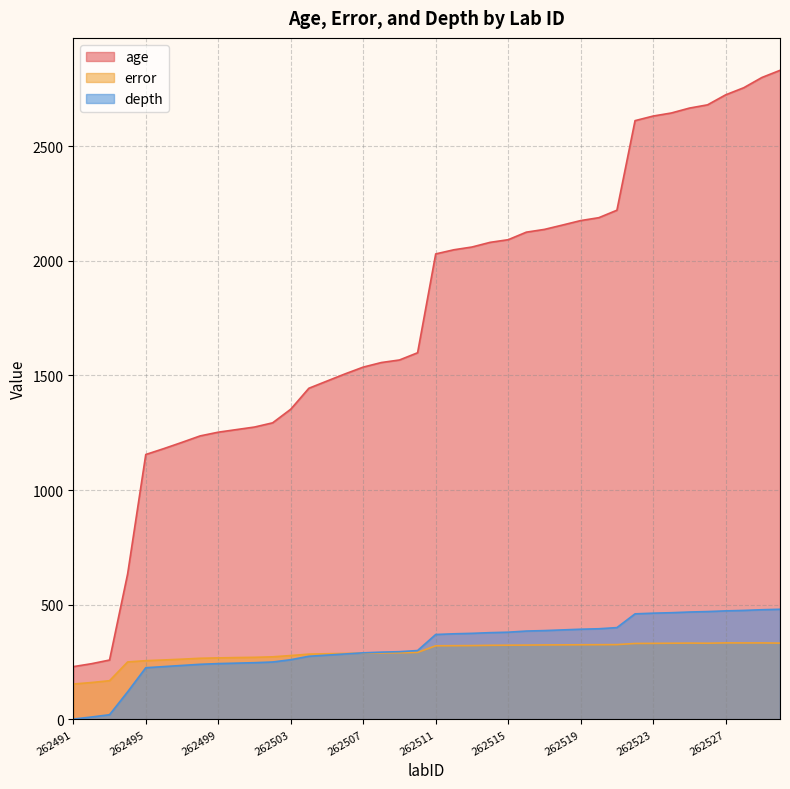

What are all the series names shown in the legend?

age, error, depth